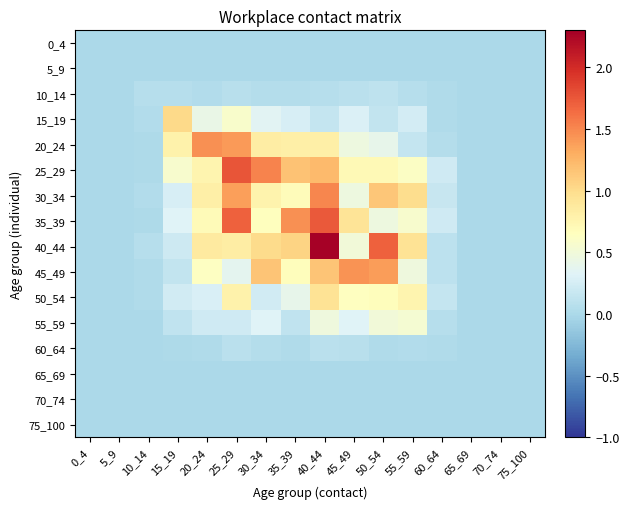

Reading left to right, what are all the values shown in this chart?

0_4: 0_4=0.0	5_9=0.0	10_14=0.0	15_19=0.0	20_24=0.0	25_29=0.0	30_34=0.0	35_39=0.0	40_44=0.0	45_49=0.0	50_54=0.0	55_59=0.0	60_64=0.0	65_69=0.0	70_74=0.0	75_100=0.0
5_9: 0_4=0.0	5_9=0.0	10_14=0.0	15_19=0.0	20_24=0.0	25_29=0.0	30_34=0.0	35_39=0.0	40_44=0.0	45_49=0.0	50_54=0.0	55_59=0.0	60_64=0.0	65_69=0.0	70_74=0.0	75_100=0.0
10_14: 0_4=0.0	5_9=0.0	10_14=0.1	15_19=0.1	20_24=0.0	25_29=0.1	30_34=0.1	35_39=0.0	40_44=0.1	45_49=0.1	50_54=0.1	55_59=0.1	60_64=0.0	65_69=0.0	70_74=0.0	75_100=0.0
15_19: 0_4=0.0	5_9=0.0	10_14=0.0	15_19=1.0	20_24=0.4	25_29=0.6	30_34=0.3	35_39=0.3	40_44=0.1	45_49=0.3	50_54=0.1	55_59=0.2	60_64=0.0	65_69=0.0	70_74=0.0	75_100=0.0
20_24: 0_4=0.0	5_9=0.0	10_14=0.0	15_19=0.8	20_24=1.5	25_29=1.4	30_34=0.8	35_39=0.8	40_44=0.8	45_49=0.5	50_54=0.4	55_59=0.2	60_64=0.0	65_69=0.0	70_74=0.0	75_100=0.0
25_29: 0_4=0.0	5_9=0.0	10_14=0.0	15_19=0.6	20_24=0.8	25_29=1.8	30_34=1.5	35_39=1.2	40_44=1.2	45_49=0.7	50_54=0.7	55_59=0.6	60_64=0.2	65_69=0.0	70_74=0.0	75_100=0.0
30_34: 0_4=0.0	5_9=0.0	10_14=0.0	15_19=0.3	20_24=0.8	25_29=1.4	30_34=0.8	35_39=0.7	40_44=1.5	45_49=0.5	50_54=1.1	55_59=1.0	60_64=0.2	65_69=0.0	70_74=0.0	75_100=0.0
35_39: 0_4=0.0	5_9=0.0	10_14=0.0	15_19=0.3	20_24=0.7	25_29=1.7	30_34=0.7	35_39=1.5	40_44=1.7	45_49=0.9	50_54=0.5	55_59=0.6	60_64=0.2	65_69=0.0	70_74=0.0	75_100=0.0
40_44: 0_4=0.0	5_9=0.0	10_14=0.1	15_19=0.2	20_24=0.9	25_29=0.8	30_34=1.0	35_39=1.1	40_44=2.3	45_49=0.5	50_54=1.7	55_59=0.9	60_64=0.1	65_69=0.0	70_74=0.0	75_100=0.0
45_49: 0_4=0.0	5_9=0.0	10_14=0.0	15_19=0.1	20_24=0.6	25_29=0.4	30_34=1.2	35_39=0.7	40_44=1.2	45_49=1.4	50_54=1.4	55_59=0.5	60_64=0.1	65_69=0.0	70_74=0.0	75_100=0.0
50_54: 0_4=0.0	5_9=0.0	10_14=0.0	15_19=0.2	20_24=0.3	25_29=0.8	30_34=0.2	35_39=0.4	40_44=0.9	45_49=0.6	50_54=0.7	55_59=0.8	60_64=0.2	65_69=0.0	70_74=0.0	75_100=0.0
55_59: 0_4=0.0	5_9=0.0	10_14=0.0	15_19=0.1	20_24=0.2	25_29=0.2	30_34=0.3	35_39=0.1	40_44=0.5	45_49=0.3	50_54=0.5	55_59=0.5	60_64=0.1	65_69=0.0	70_74=0.0	75_100=0.0
60_64: 0_4=0.0	5_9=0.0	10_14=0.0	15_19=0.0	20_24=0.0	25_29=0.1	30_34=0.1	35_39=0.0	40_44=0.1	45_49=0.1	50_54=0.0	55_59=0.0	60_64=0.0	65_69=0.0	70_74=0.0	75_100=0.0
65_69: 0_4=0.0	5_9=0.0	10_14=0.0	15_19=0.0	20_24=0.0	25_29=0.0	30_34=0.0	35_39=0.0	40_44=0.0	45_49=0.0	50_54=0.0	55_59=0.0	60_64=0.0	65_69=0.0	70_74=0.0	75_100=0.0
70_74: 0_4=0.0	5_9=0.0	10_14=0.0	15_19=0.0	20_24=0.0	25_29=0.0	30_34=0.0	35_39=0.0	40_44=0.0	45_49=0.0	50_54=0.0	55_59=0.0	60_64=0.0	65_69=0.0	70_74=0.0	75_100=0.0
75_100: 0_4=0.0	5_9=0.0	10_14=0.0	15_19=0.0	20_24=0.0	25_29=0.0	30_34=0.0	35_39=0.0	40_44=0.0	45_49=0.0	50_54=0.0	55_59=0.0	60_64=0.0	65_69=0.0	70_74=0.0	75_100=0.0